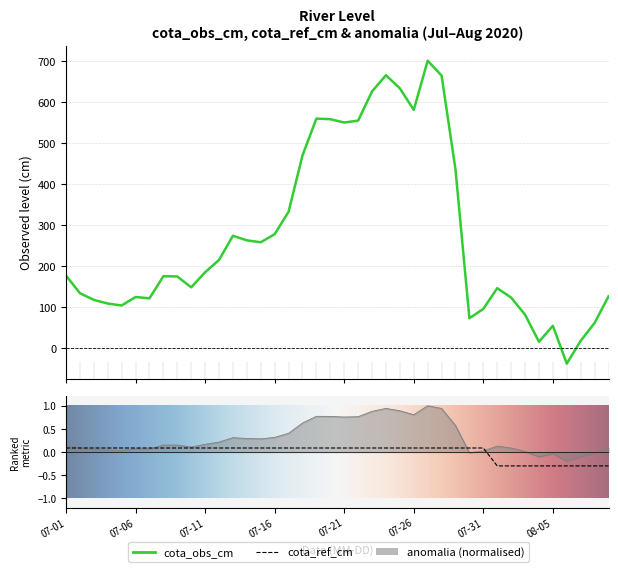

How many data points in cota_ref_cm are above 0?

31